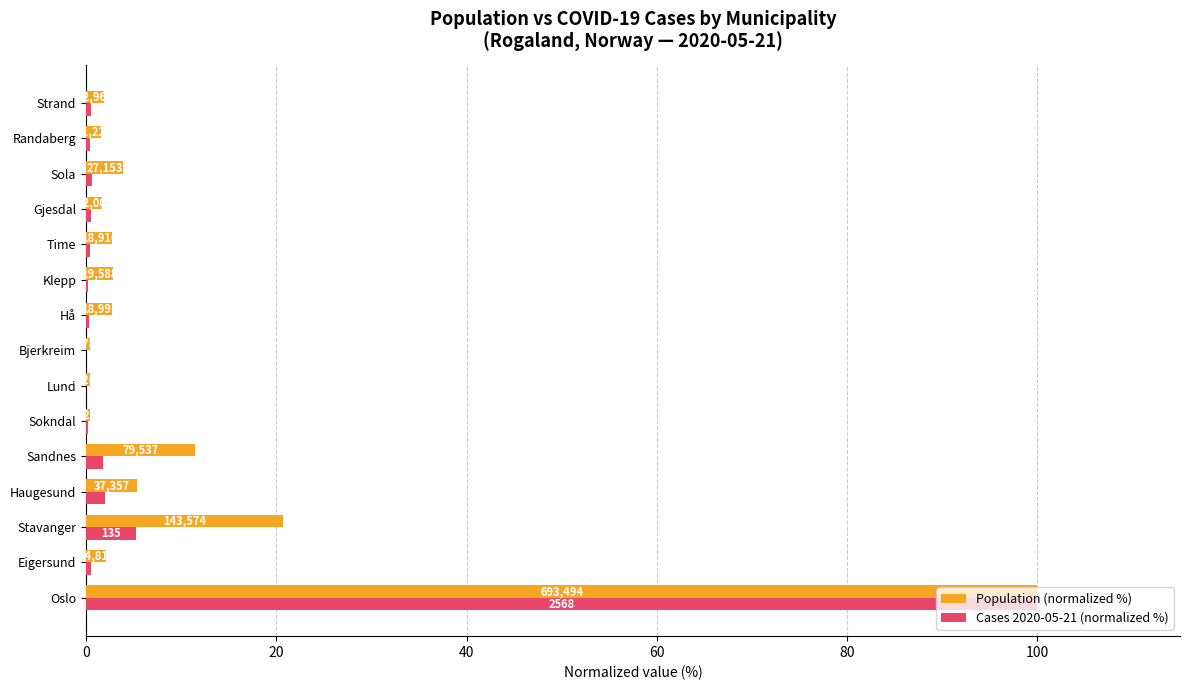

Rank the series by their maximum value, from highest to lowest.

Population (normalized %), Cases 2020-05-21 (normalized %)